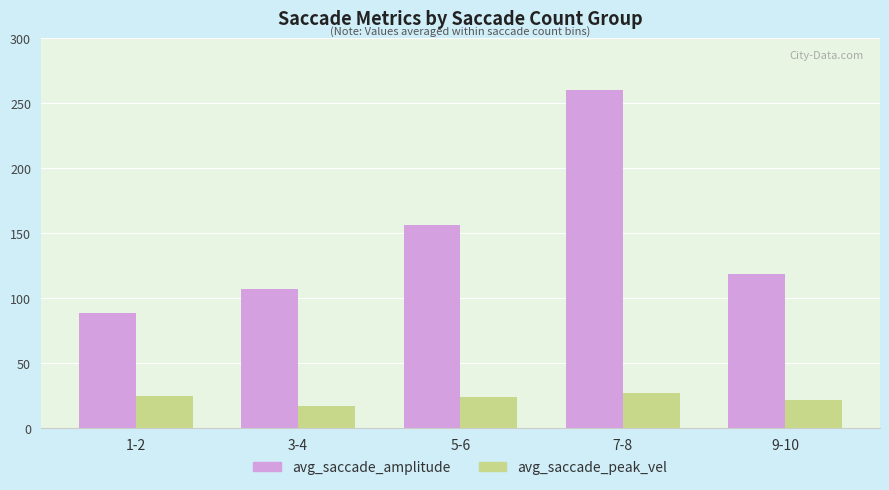

How many bars are there in each group?

2